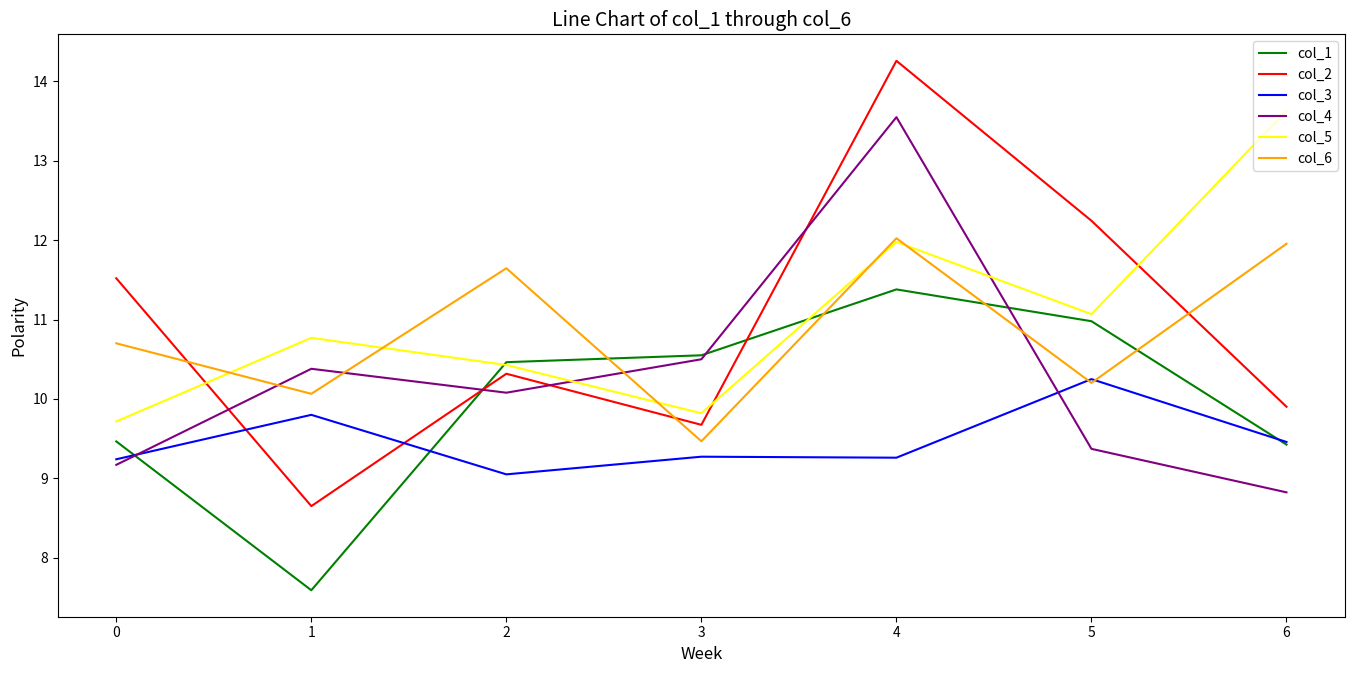

The value of col_2 at 6 is 17.3. True or false?

False